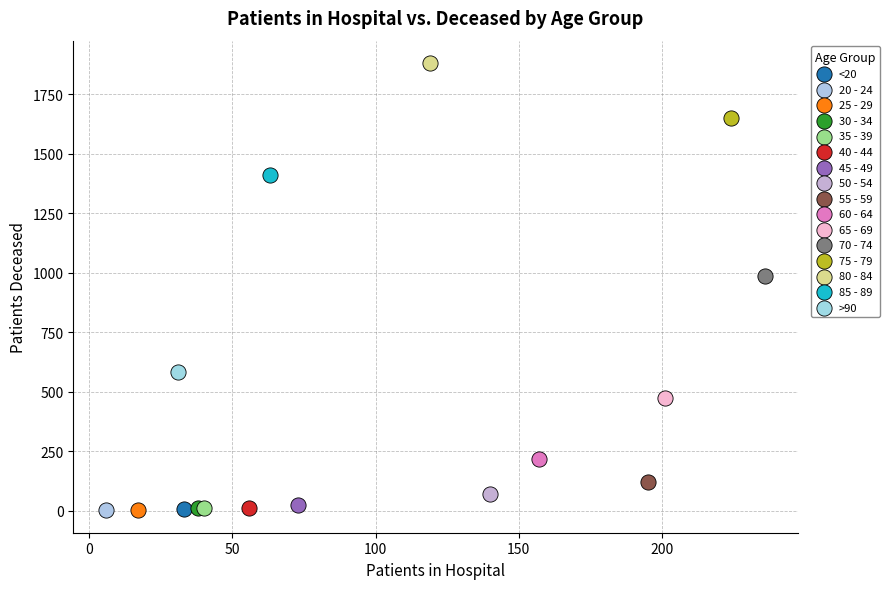

What are all the series names shown in the legend?

<20, 20 - 24, 25 - 29, 30 - 34, 35 - 39, 40 - 44, 45 - 49, 50 - 54, 55 - 59, 60 - 64, 65 - 69, 70 - 74, 75 - 79, 80 - 84, 85 - 89, >90